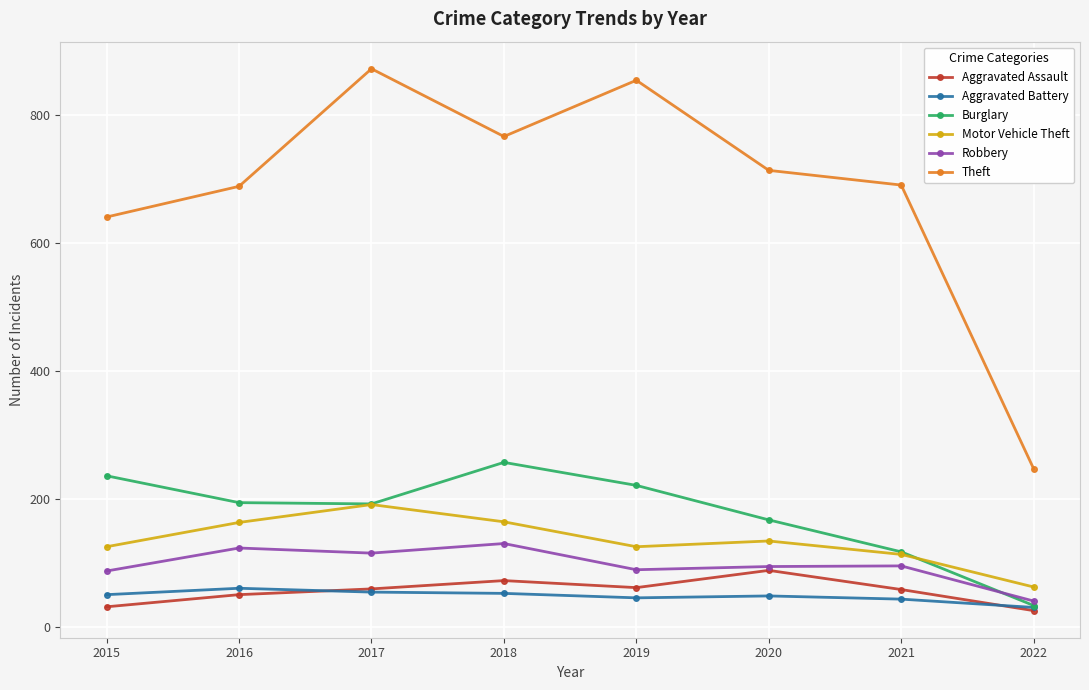

What value does the Robbery series have at 2016?

123